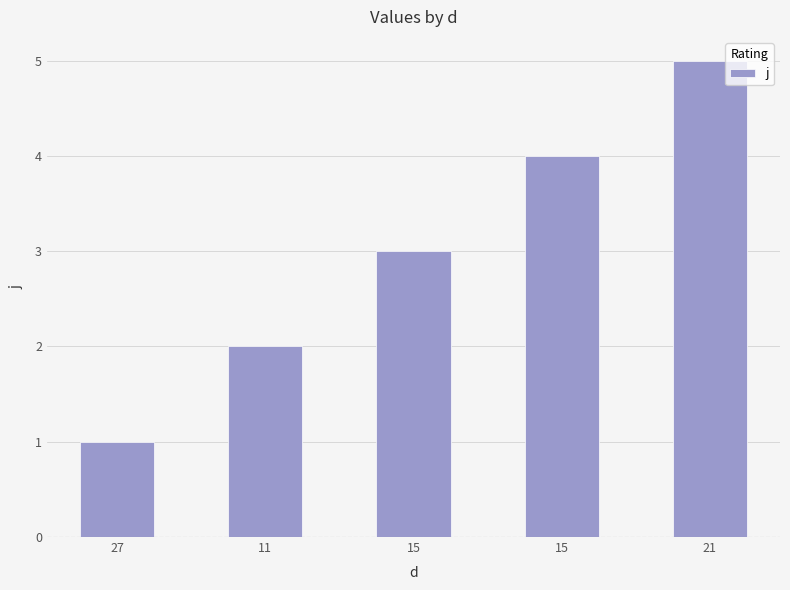

True or false: the data shows 1 at 27.

True